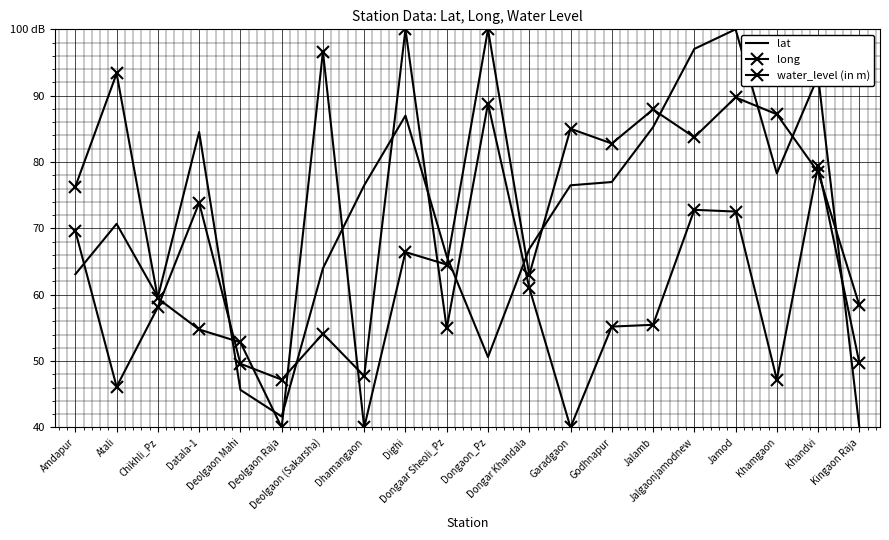

How many series are shown in this chart?

3